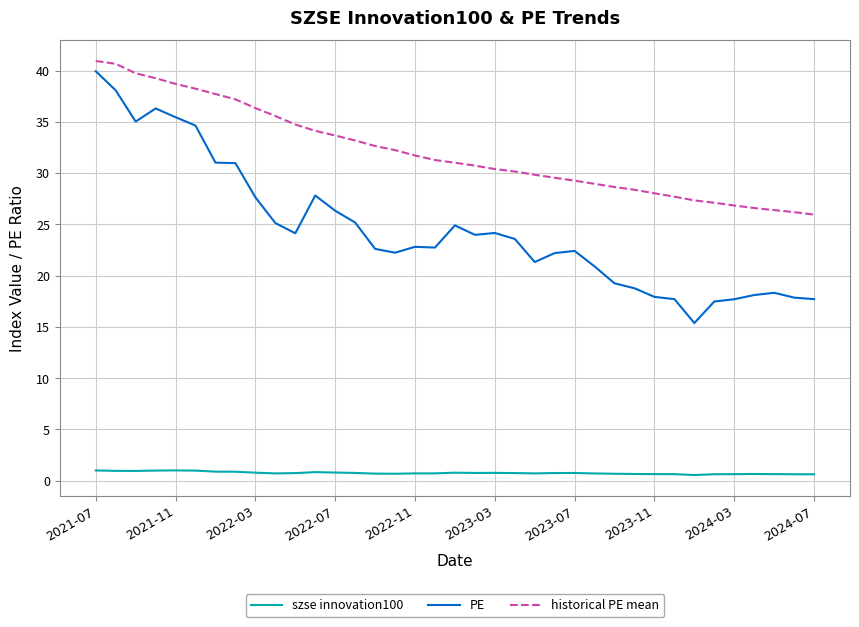

What is the greatest value displayed?

40.9